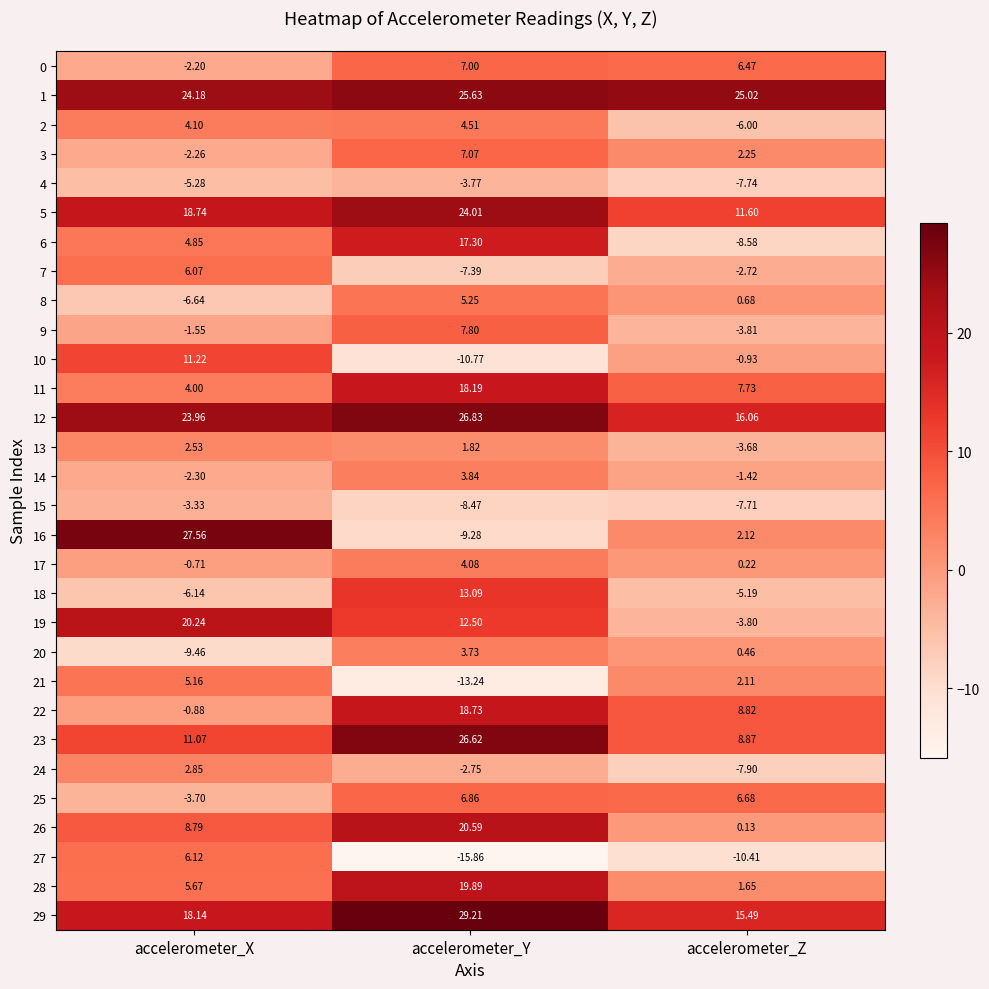

Where does the 26 series first go above 8?

accelerometer_X